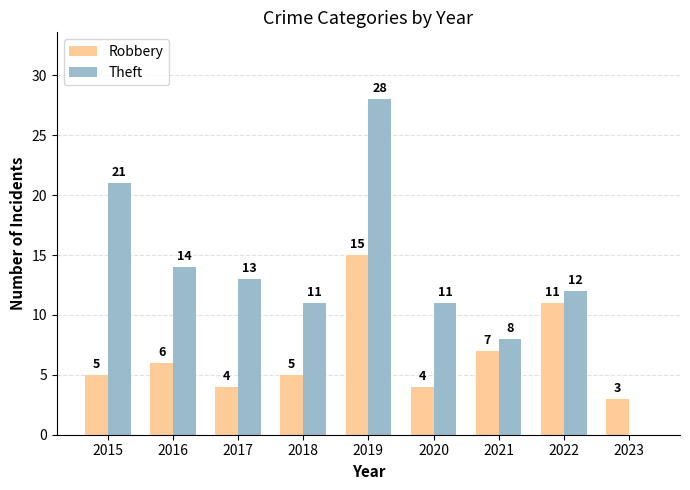

Where is Theft nearest to the value 14?

2016